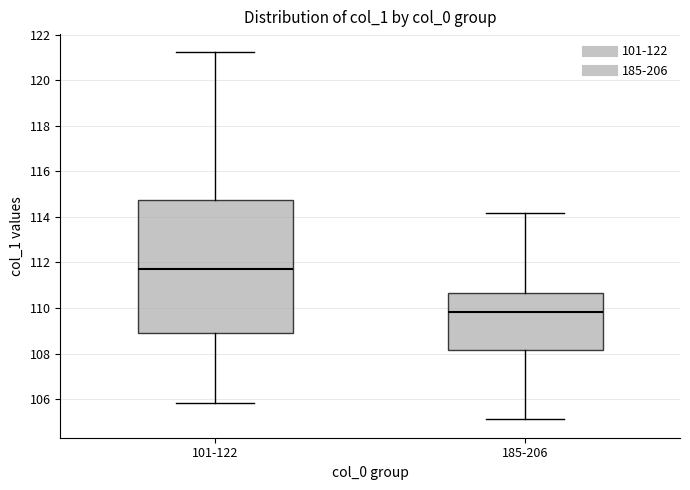

Reading left to right, transcribe this box plot: for each box, give where its median line is, the range the box spans, and where its two whiskers end, as read against the y-axis. The values are not printed on the chart, so give them approximately, as read against the axis.

101-122: median 111.8, box 108.8 to 114.8, whiskers 105.8 to 121.2
185-206: median 109.8, box 108.2 to 110.6, whiskers 105.2 to 114.2